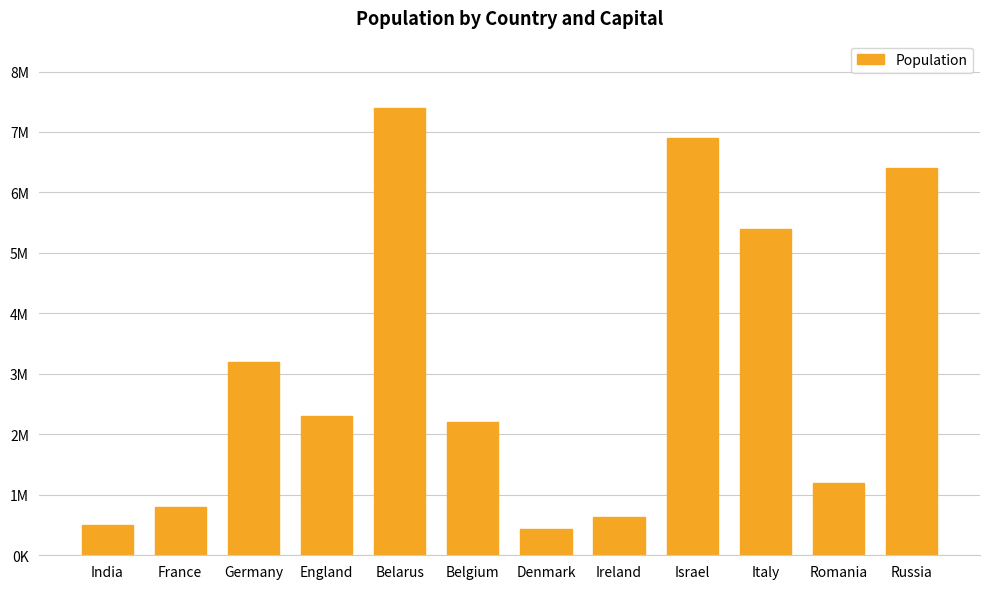

What is the difference between the second highest and minimum values?

6470000